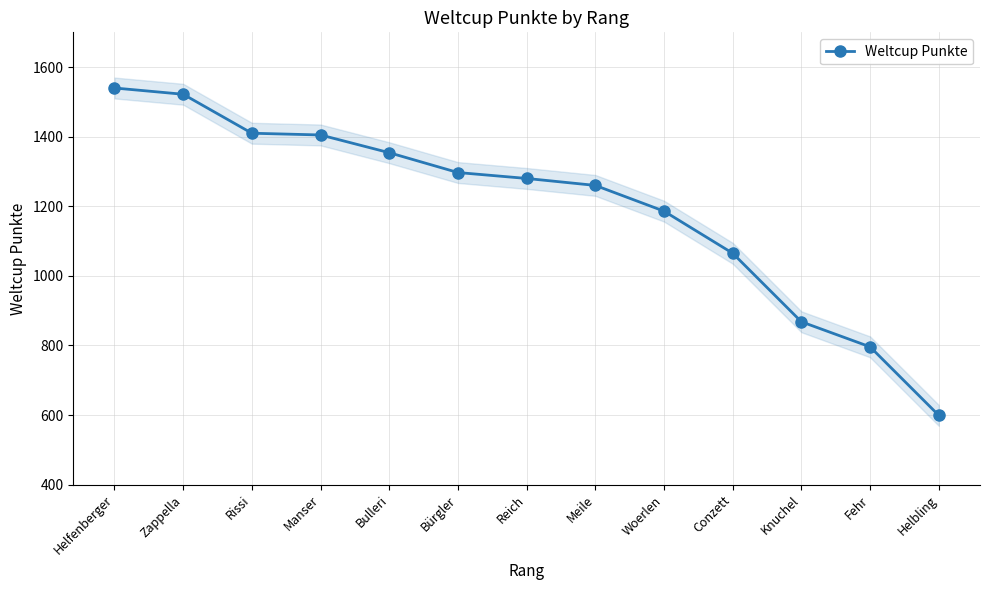

What is the average value?

1199